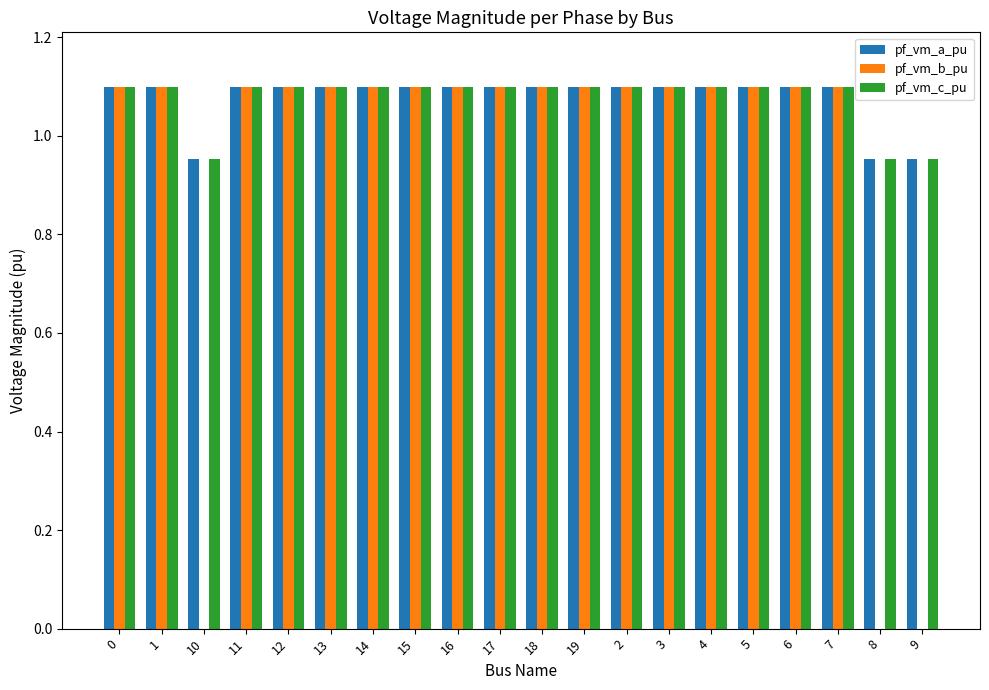

What is the total value across all series at 1?

3.3